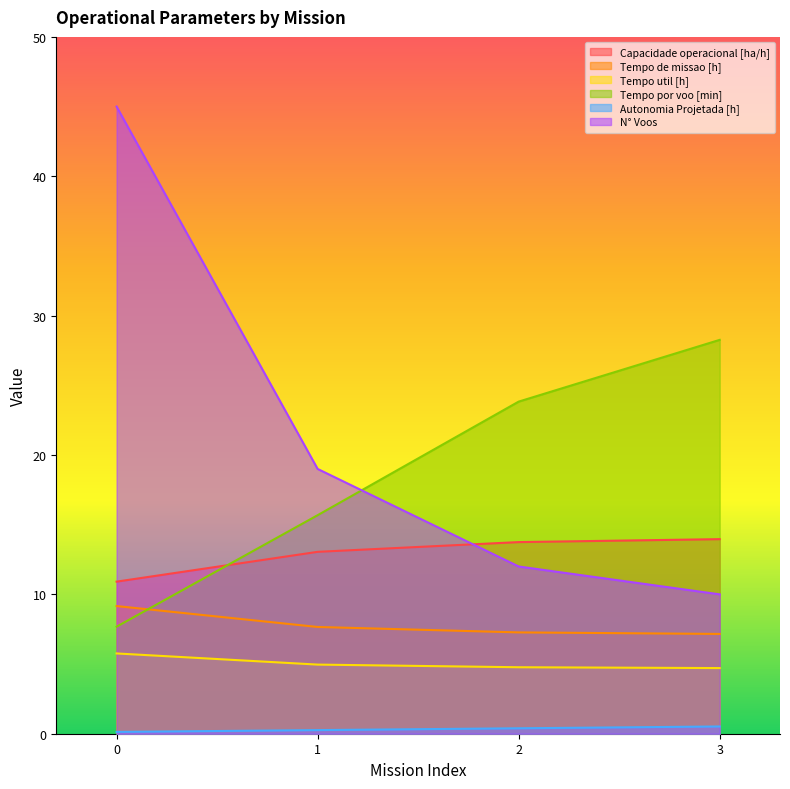

How many lines are shown in the chart?

6